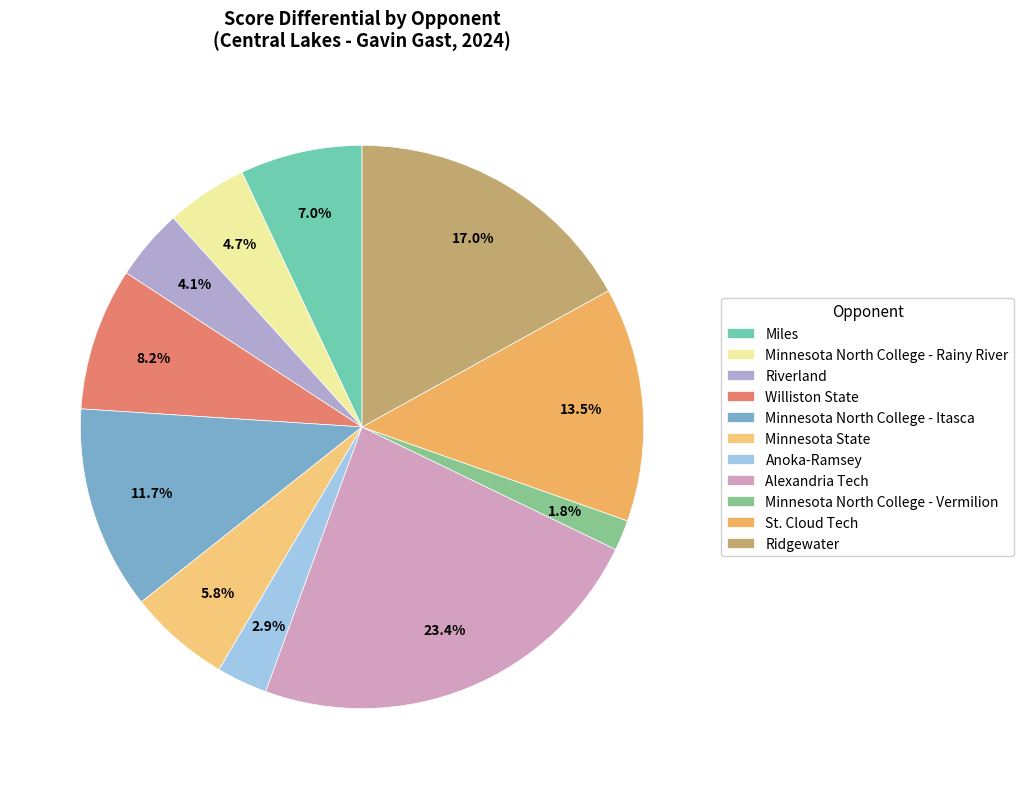

To the nearest percent, what percentage of the pie is St. Cloud Tech?

13%